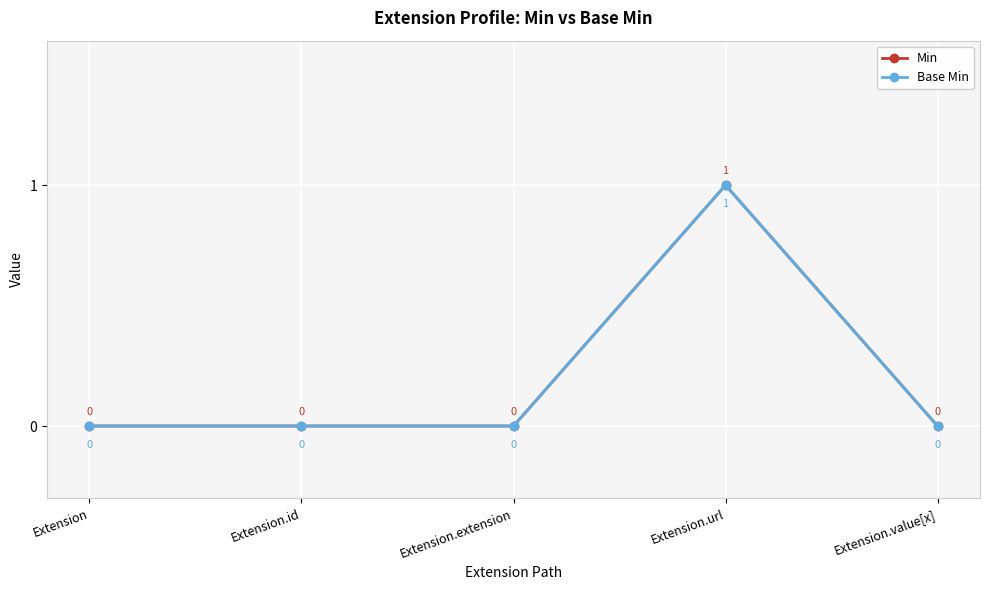

At which category is the sum across all series the highest?

Extension.url